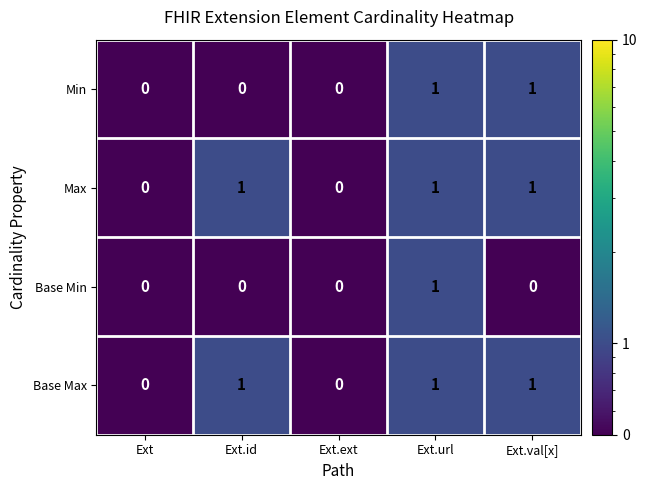

Reading right to left, list all the values displayed in this chart.

Min: Ext.val[x]=1	Ext.url=1	Ext.ext=0	Ext.id=0	Ext=0
Max: Ext.val[x]=1	Ext.url=1	Ext.ext=0	Ext.id=1	Ext=0
Base Min: Ext.val[x]=0	Ext.url=1	Ext.ext=0	Ext.id=0	Ext=0
Base Max: Ext.val[x]=1	Ext.url=1	Ext.ext=0	Ext.id=1	Ext=0